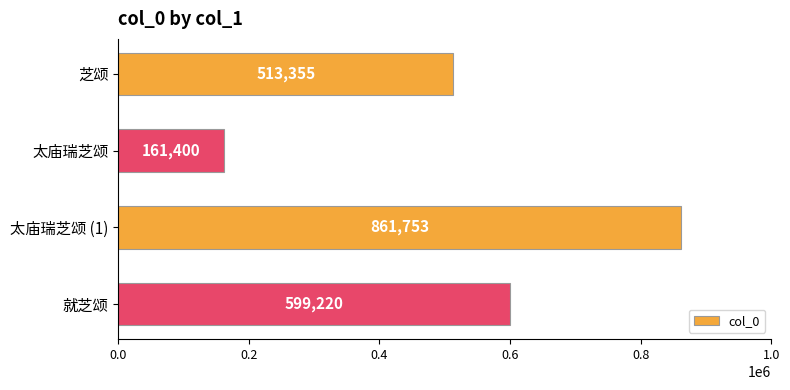

What is the maximum value shown in the chart?

861753